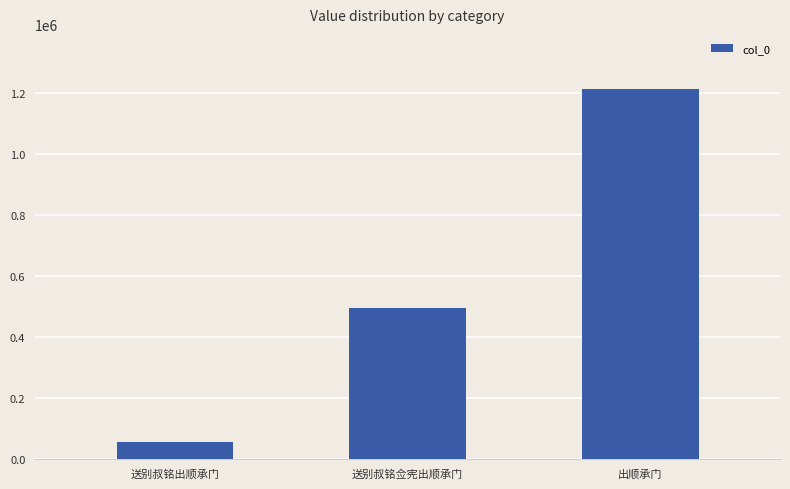

How many series are shown in this chart?

1